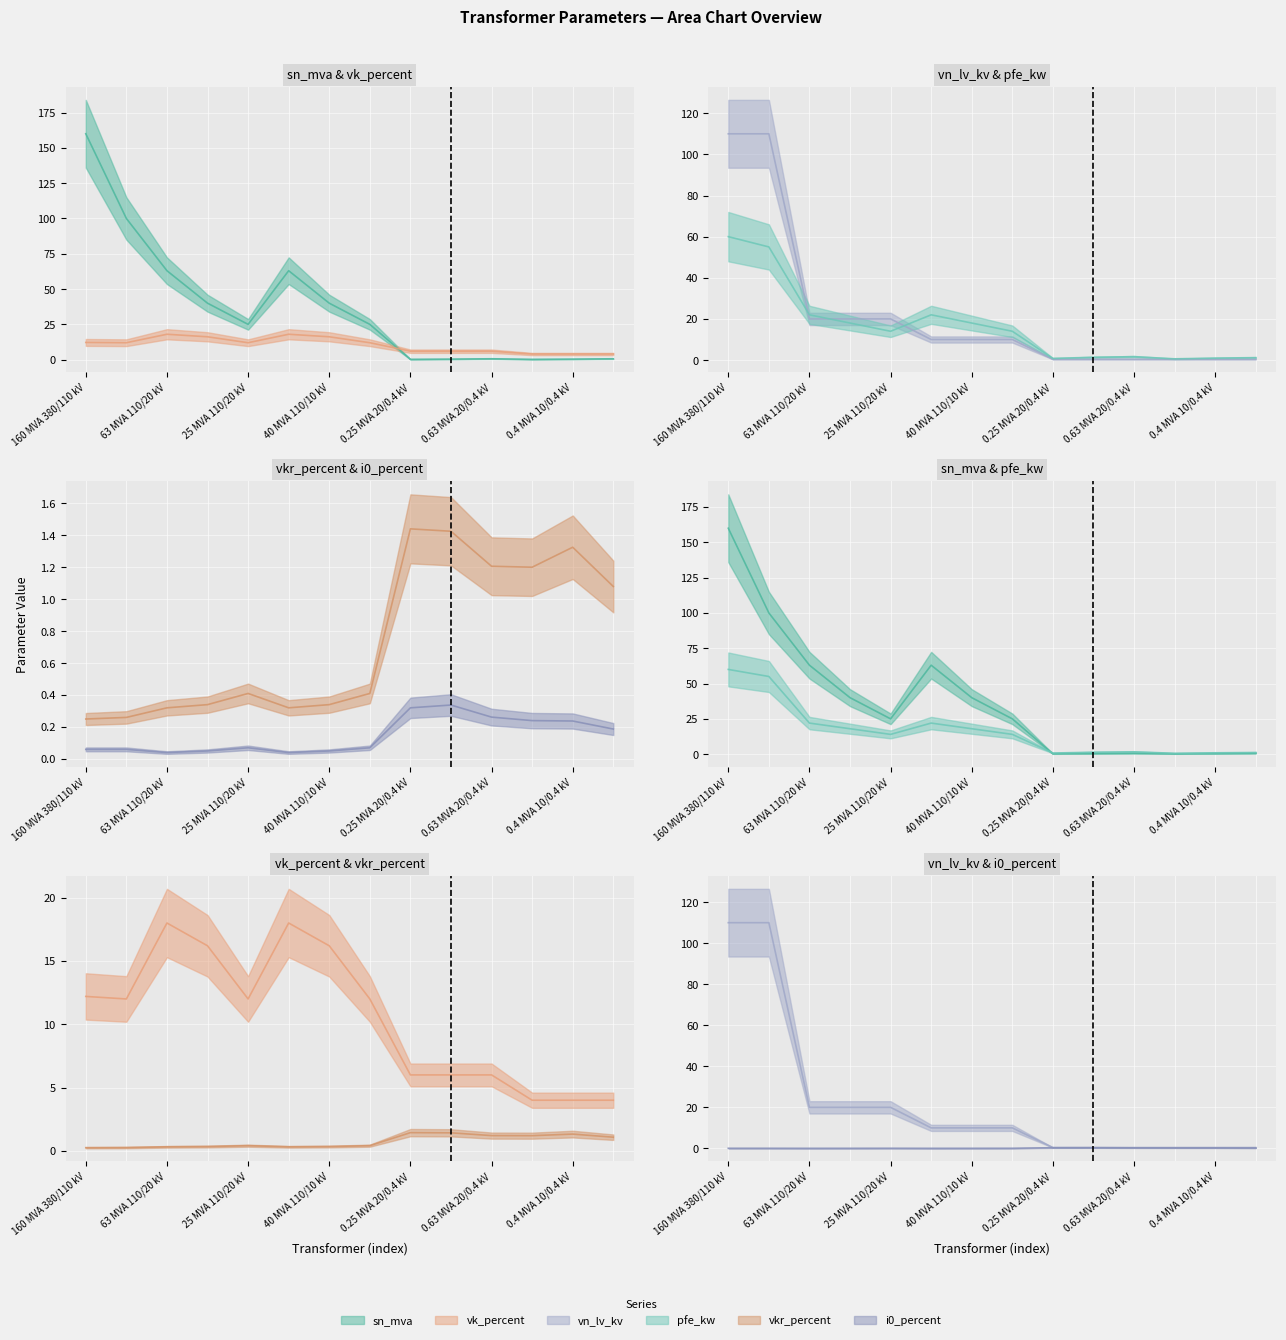

List the series in order of their peak value, highest first.

sn_mva, vn_lv_kv, pfe_kw, vk_percent, vkr_percent, i0_percent